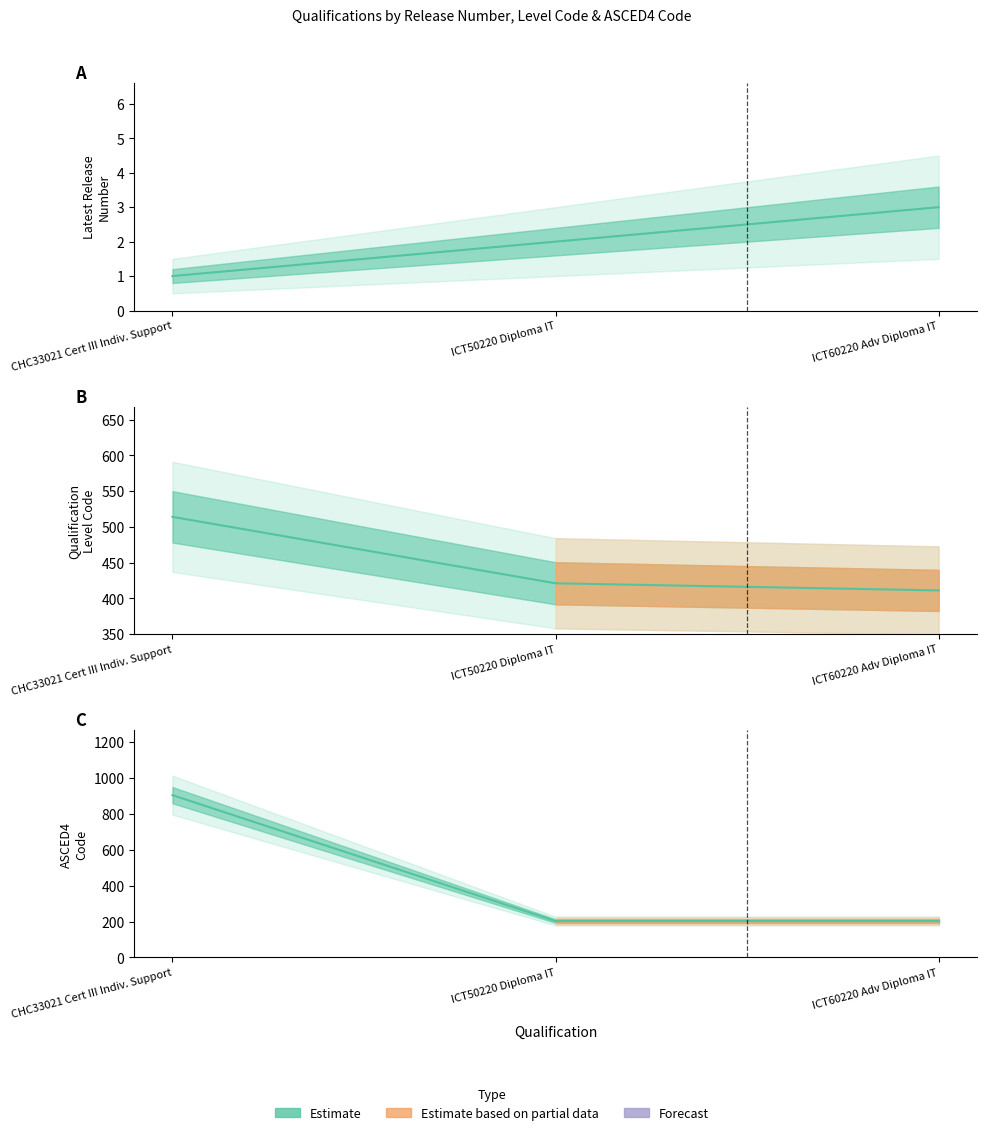

At which label is ASCED4 Code closest to 554?

CHC33021 Cert III Indiv. Support